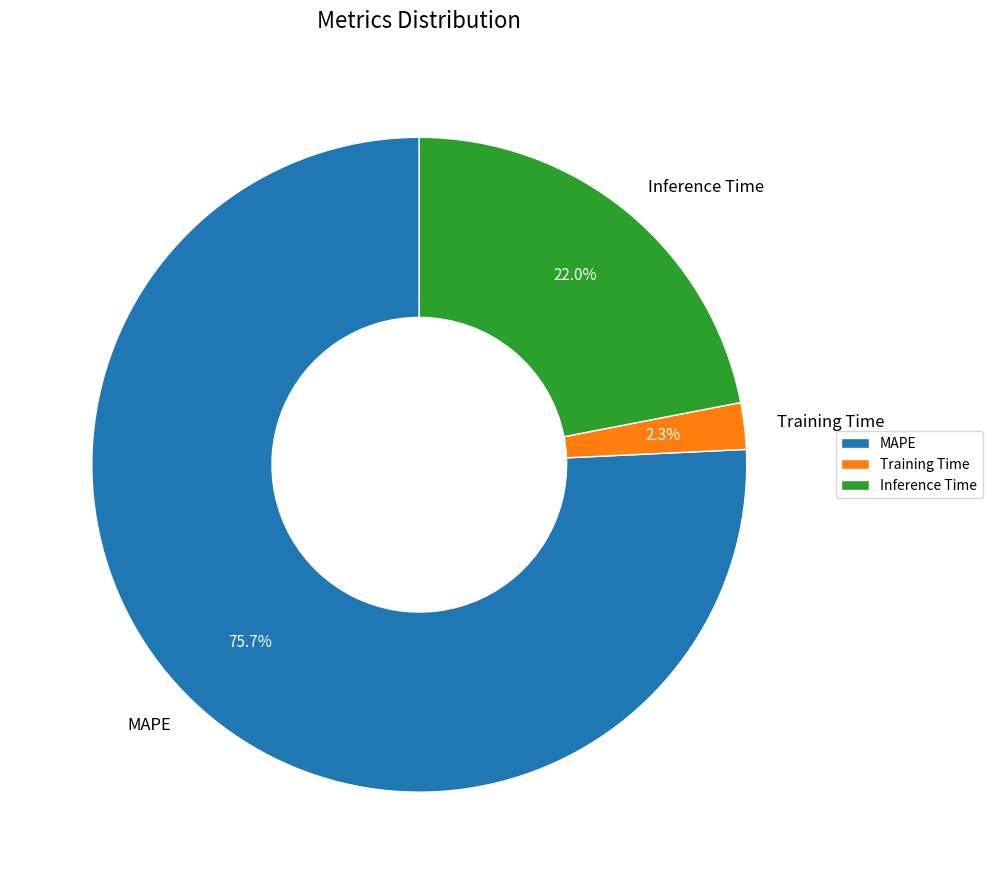

What is the ratio of the value at MAPE to the value at Inference Time?

3.4